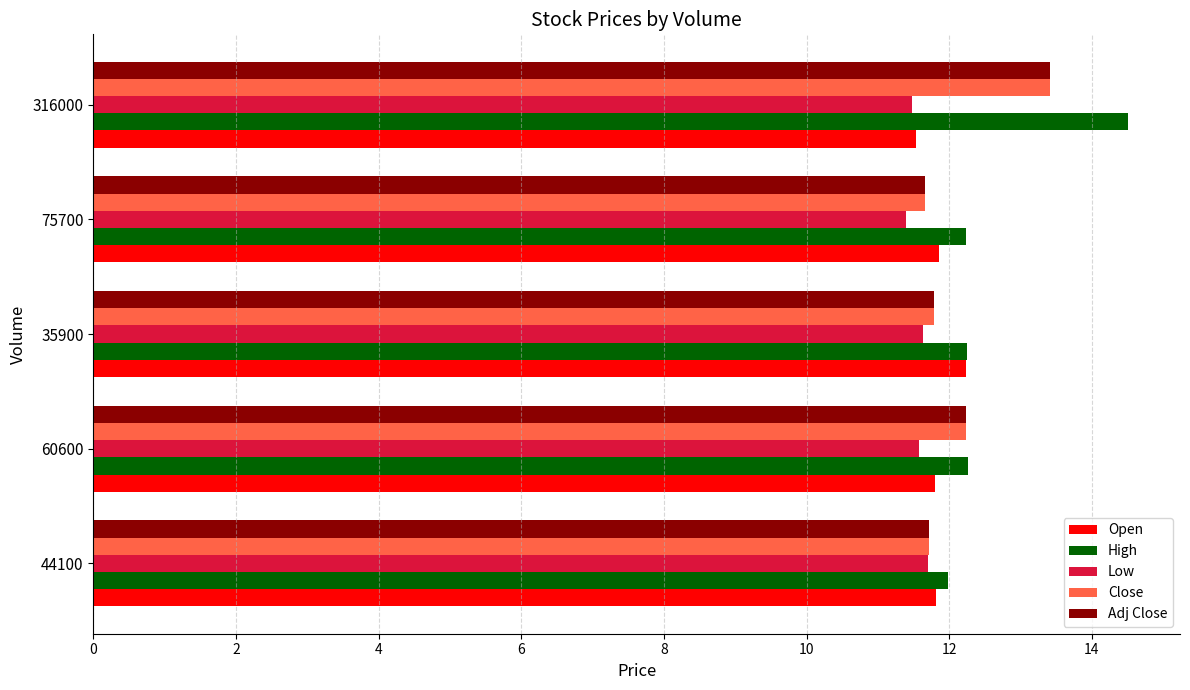

True or false: Adj Close has a value of 18.9 at 44100.

False